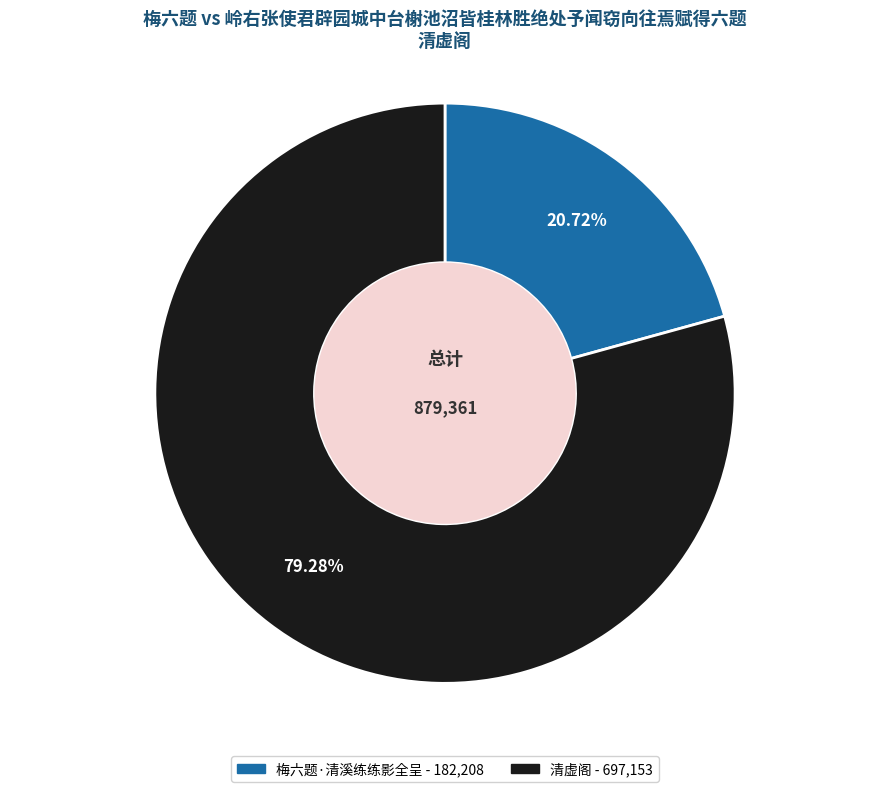

Does any single category account for the majority?

Yes